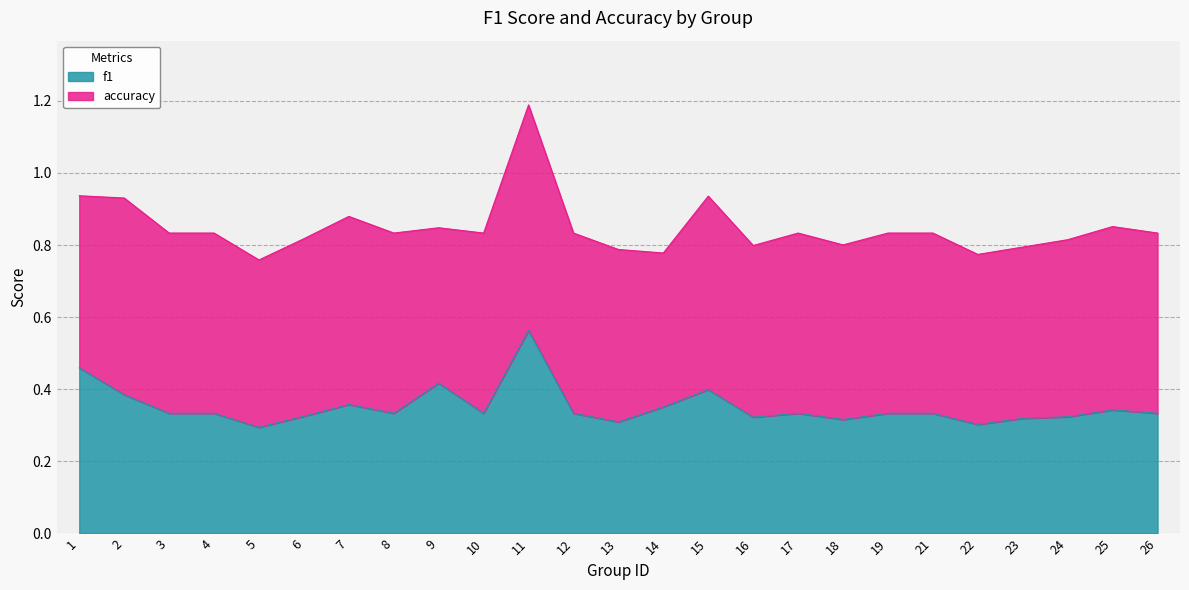

True or false: the data shows 0.3 at 8.

True